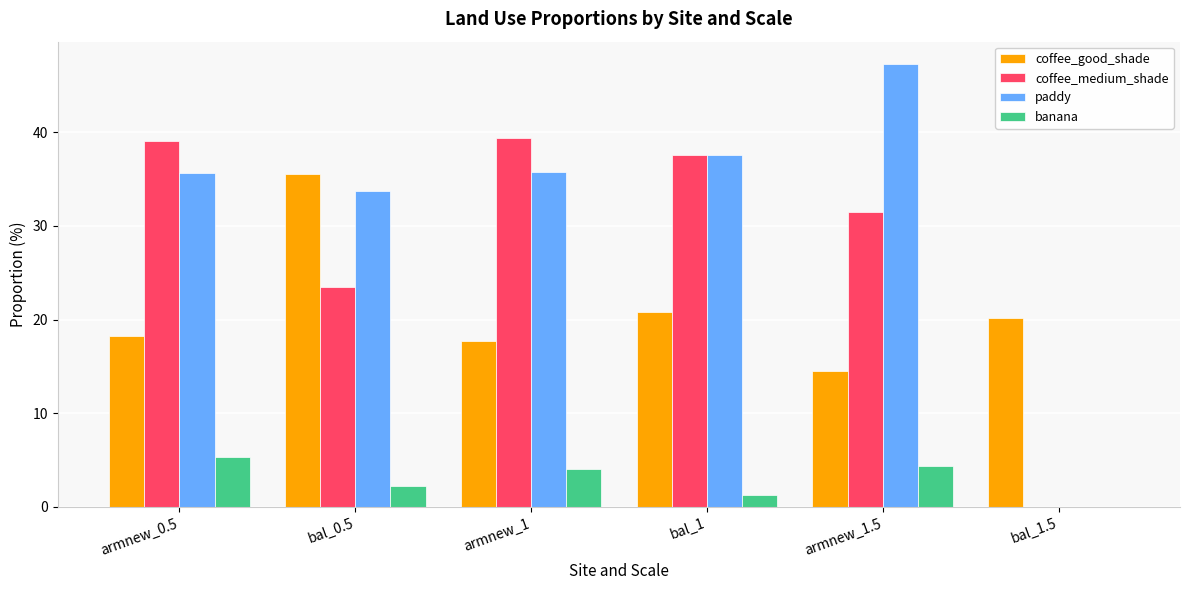

What is the spread (max minus min) of values at bal_0.5?

33.3